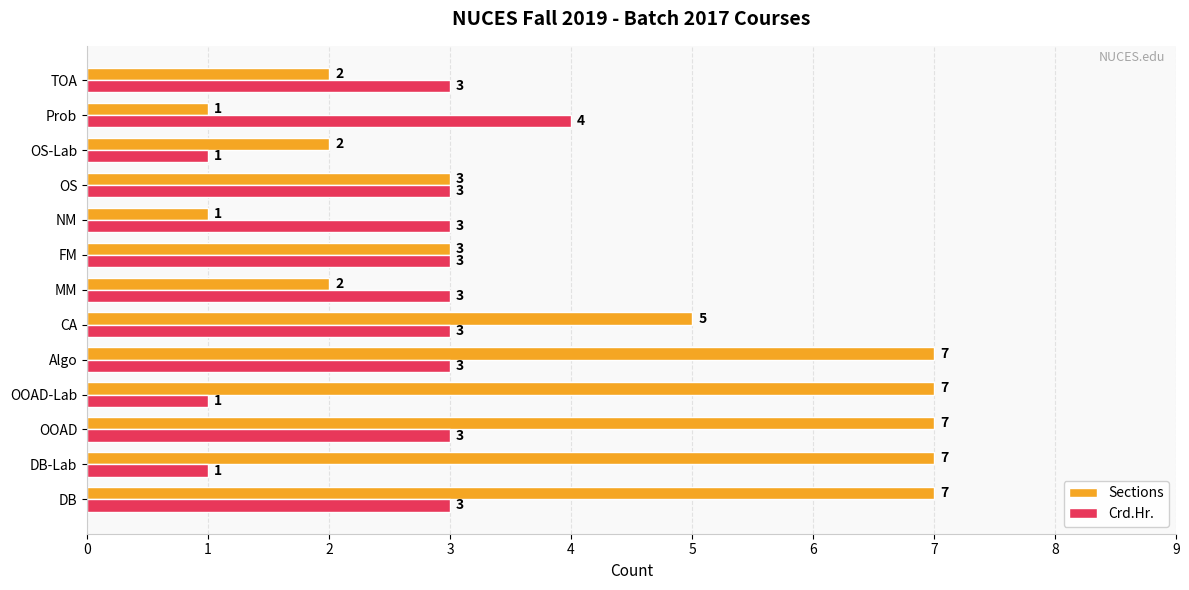

What are all the series names shown in the legend?

Sections, Crd.Hr.